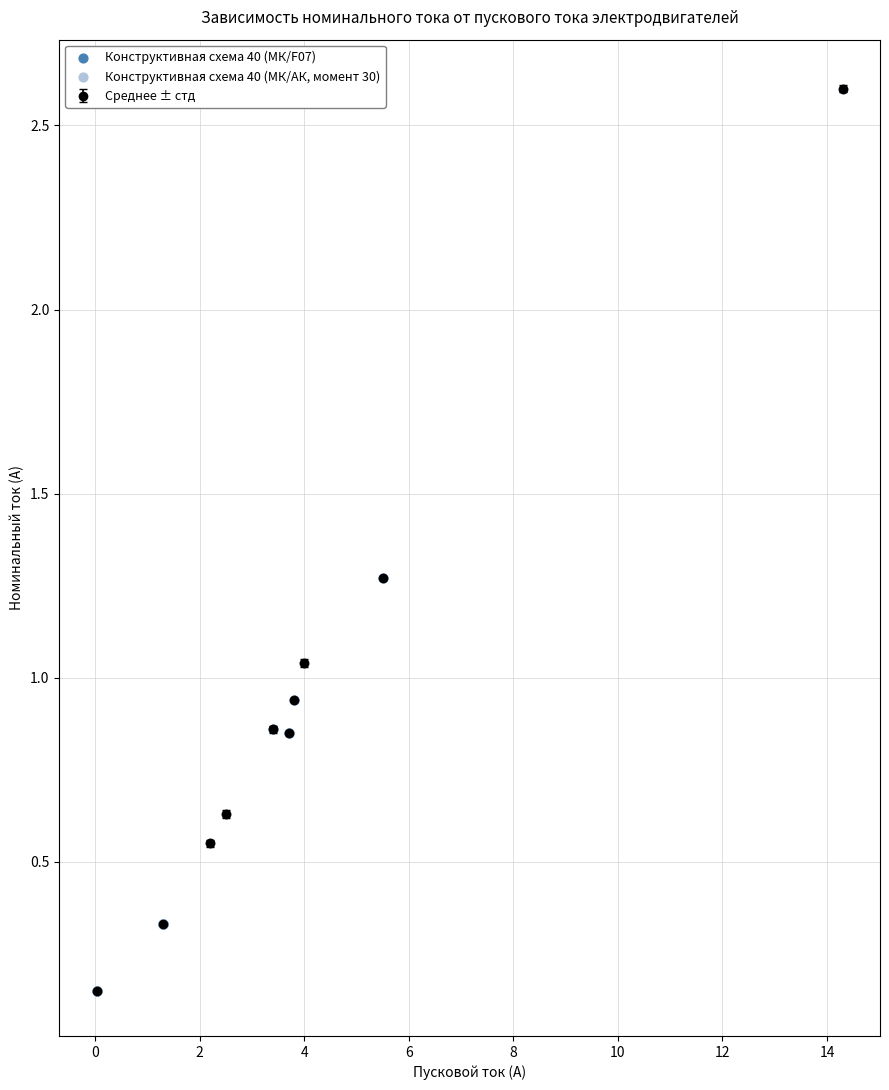

True or false: there are more than 1 points higher than both neighbors.

False